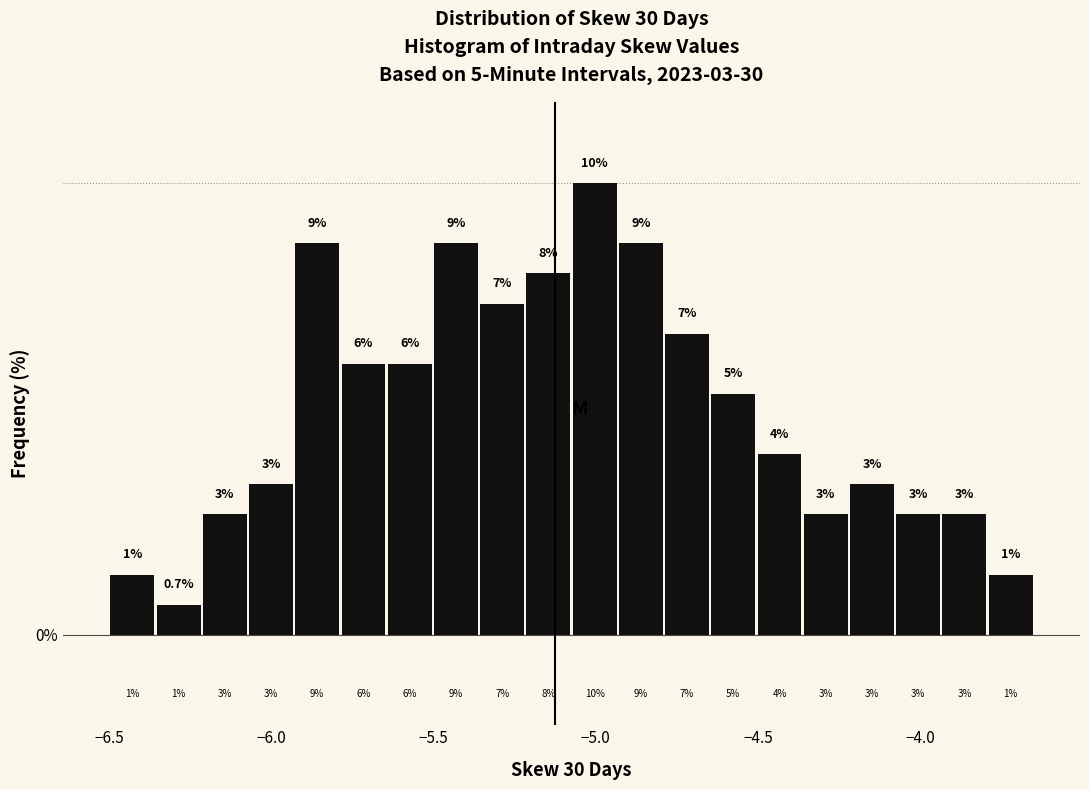

Read against the x-axis, roughly where is the centre of the tallest bar?

-5.00